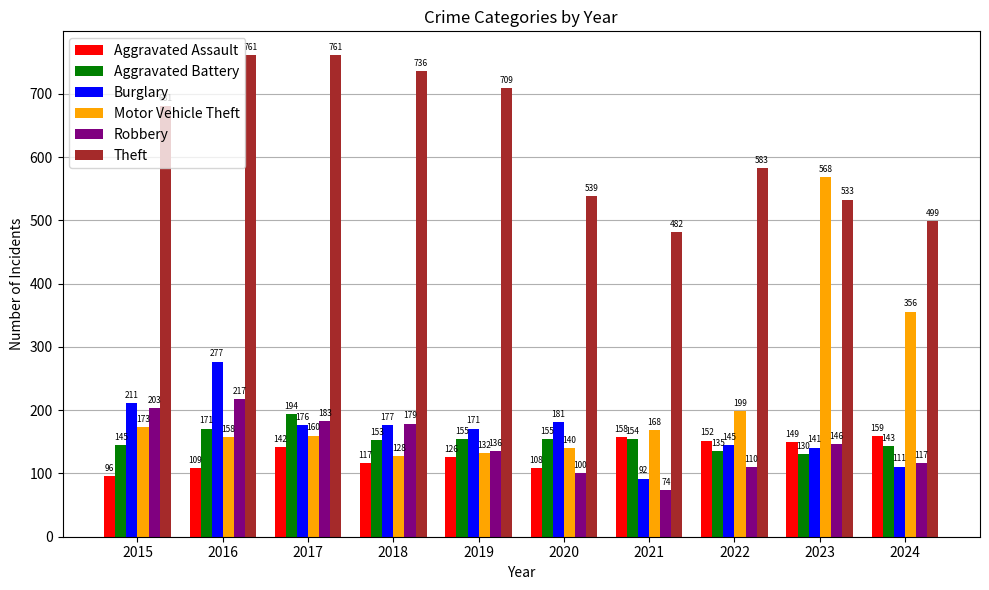

List the labels in order of Robbery value, smallest first.

2021, 2020, 2022, 2024, 2019, 2023, 2018, 2017, 2015, 2016